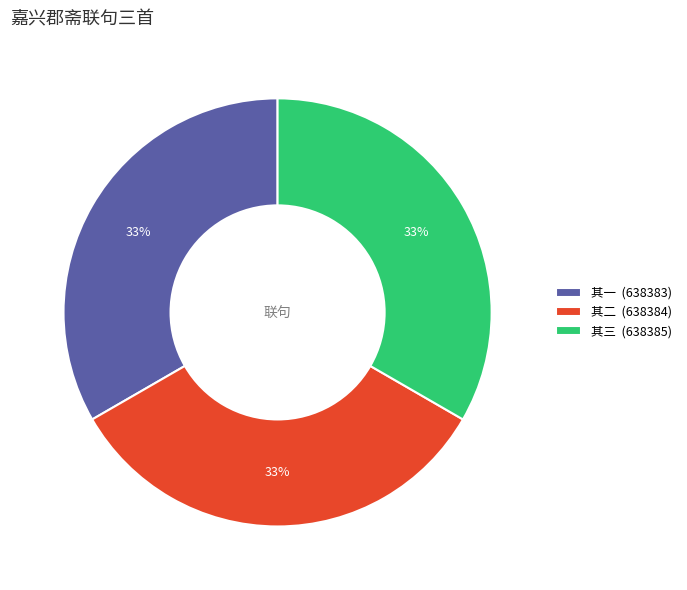

Is there a majority slice in this chart?

No